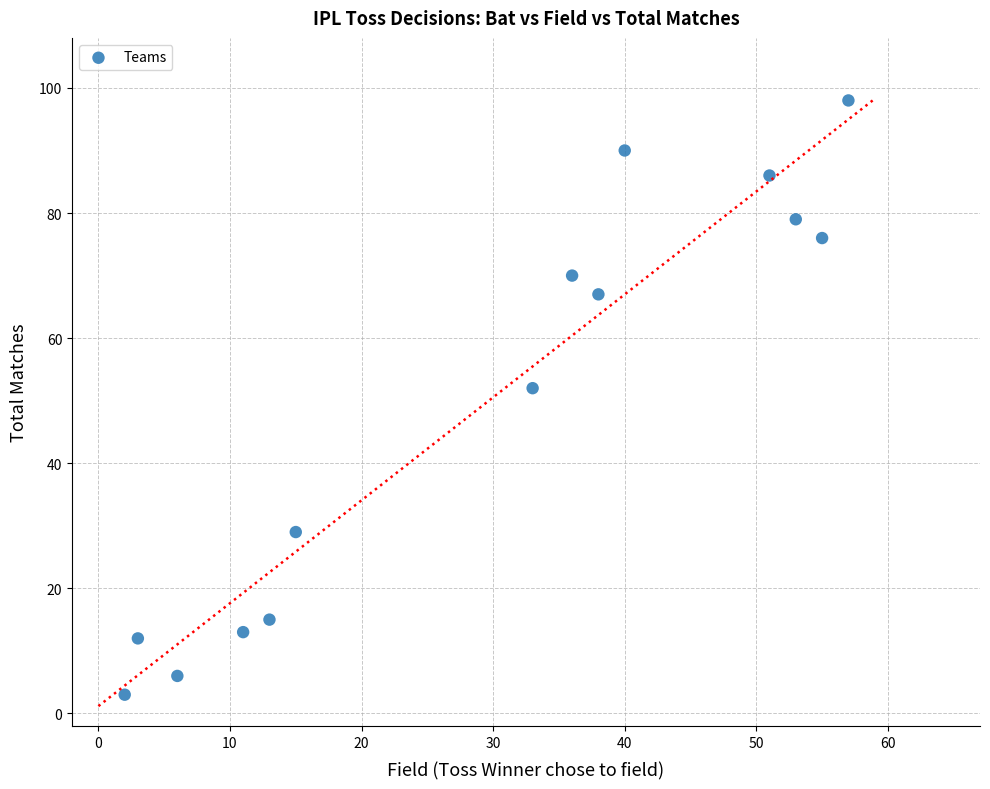

What Y value in the scatter plot is closest to 50?

52